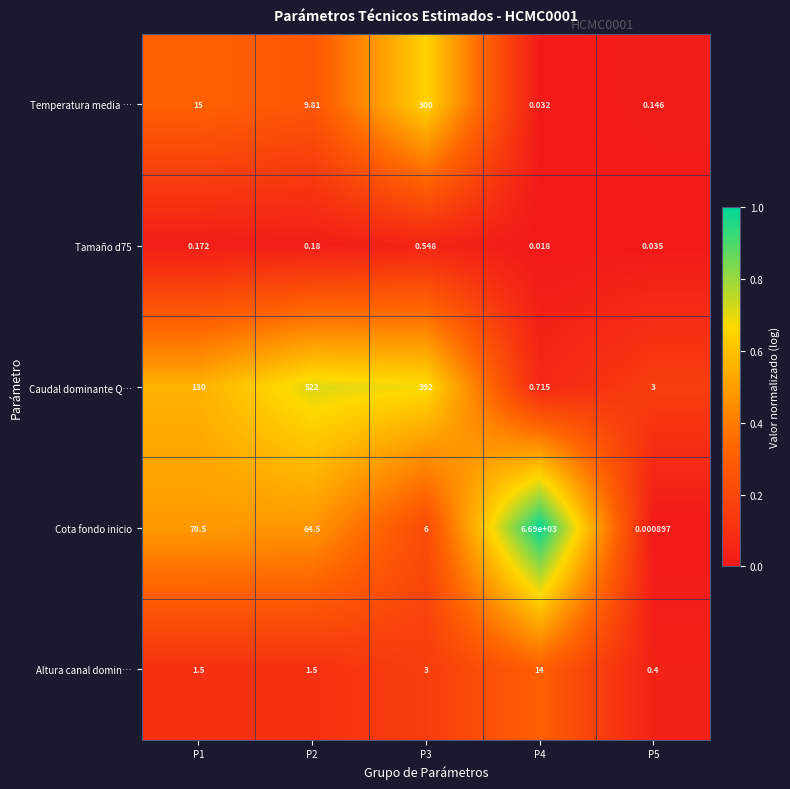

Which series changed the most between P2 and P5?

Caudal dominante Q…